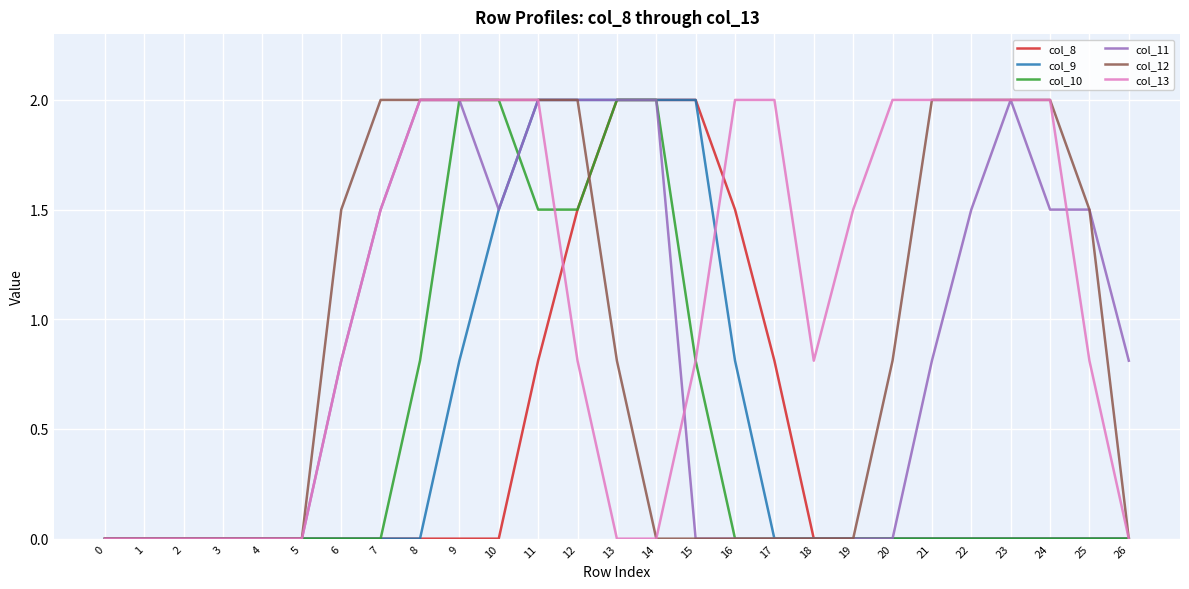

Is the value of col_9 at 4 greater than the value of col_13 at 16?

No